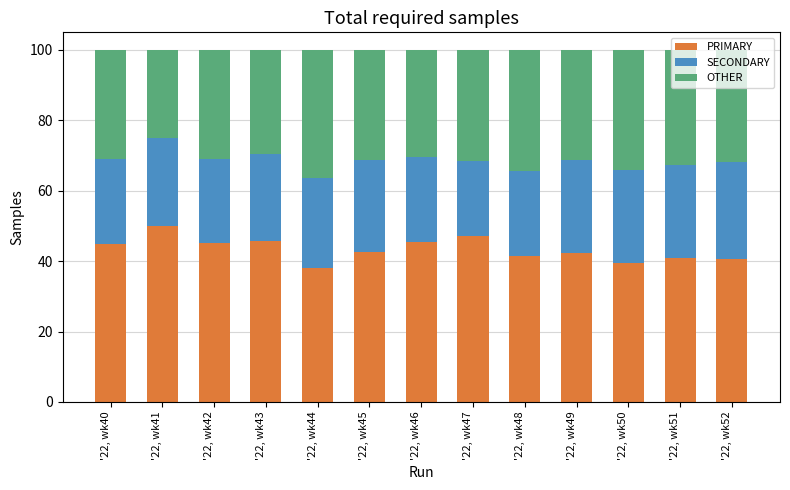

Count the number of data series in this chart.

3